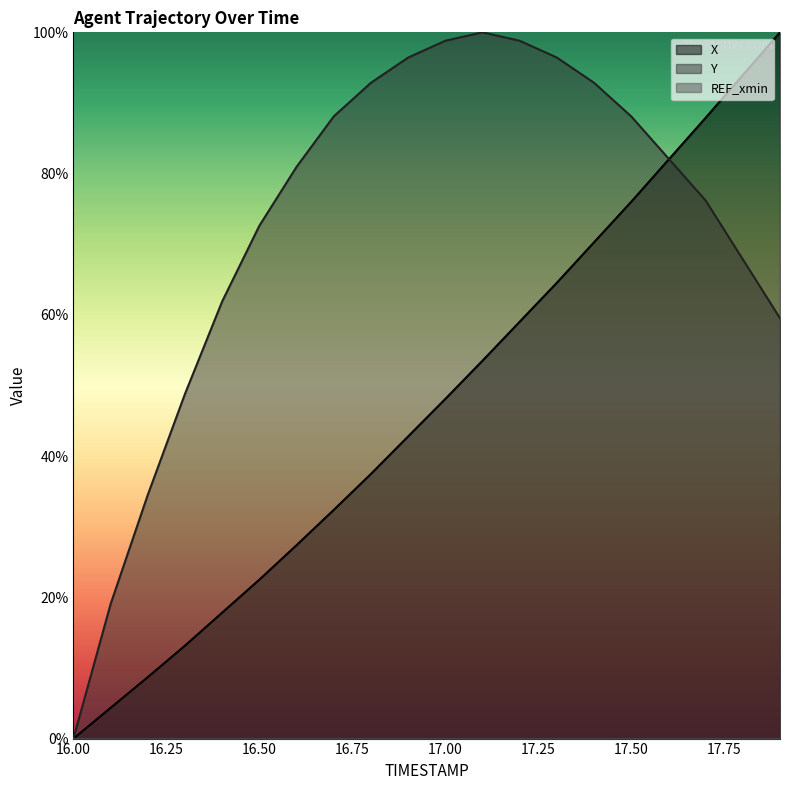

What value does the X series have at 16.2?

8.7